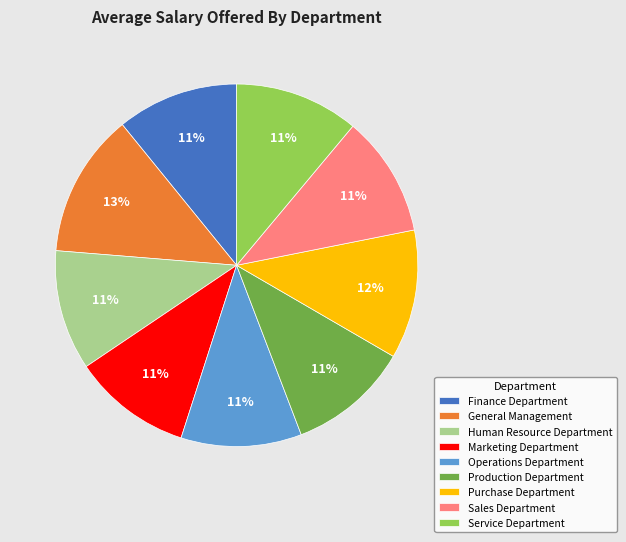

Which category has the biggest portion of the pie?

General Management